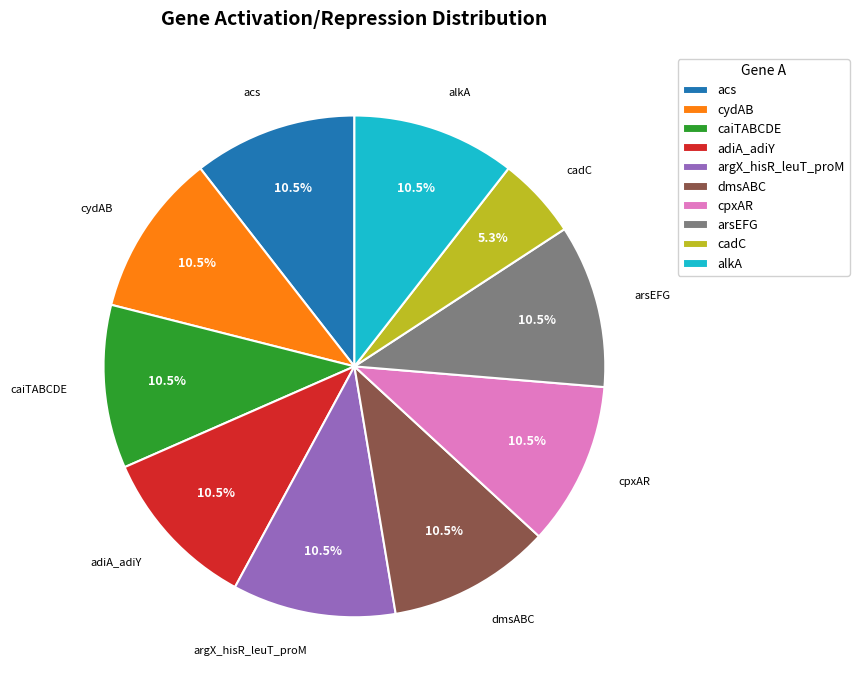

Is adiA_adiY the majority of the pie?

No